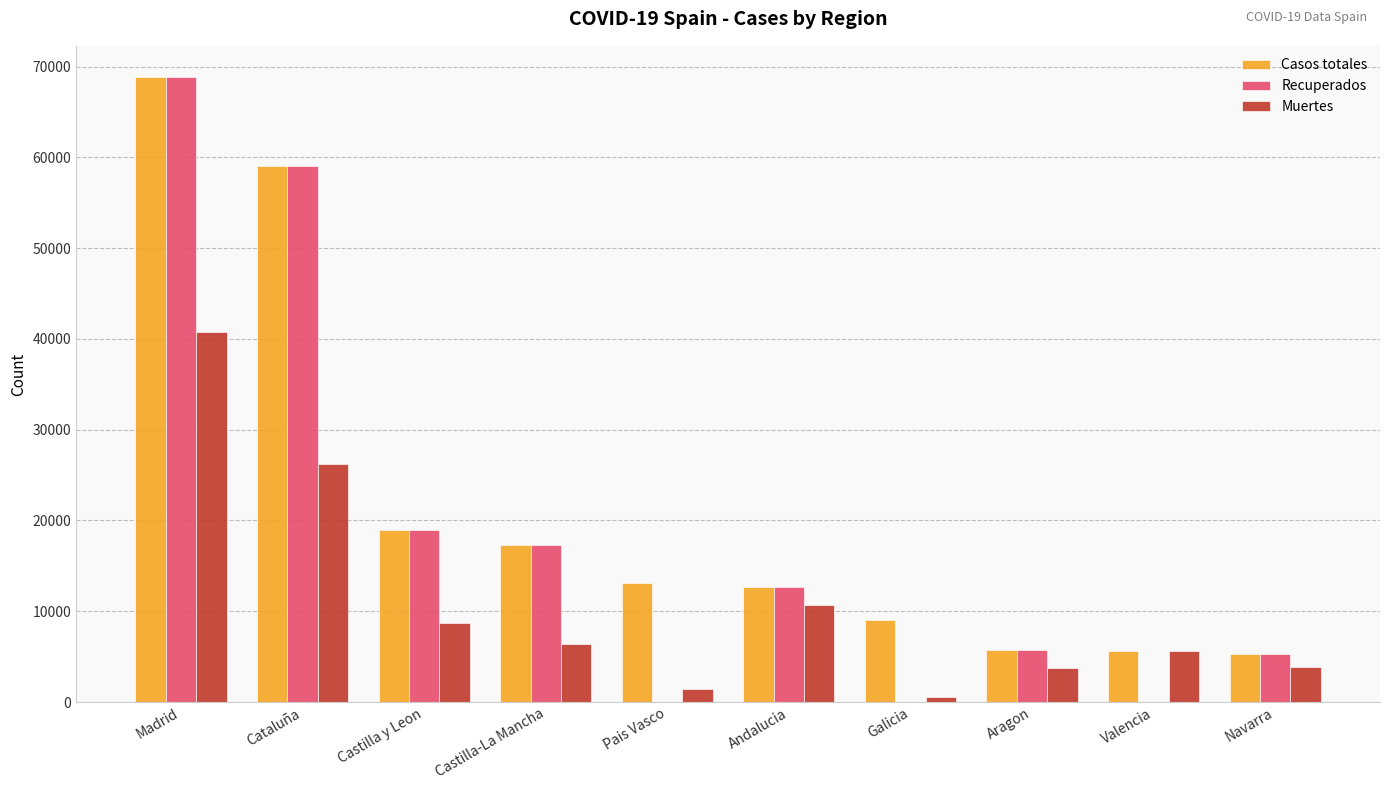

What is the sum of all Recuperados values?

187698